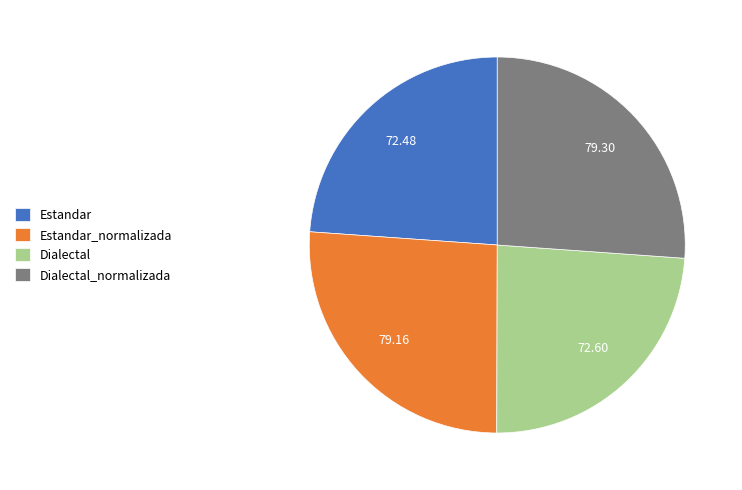

The Estandar slice represents 31% of the pie. True or false?

False